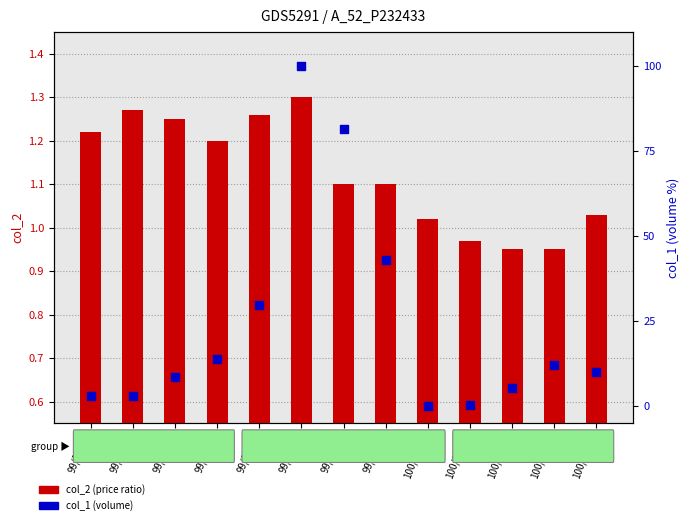

Is the value of col_1 (volume) at 99/12/23 greater than the value of col_2 (price ratio) at 99/12/10?

Yes